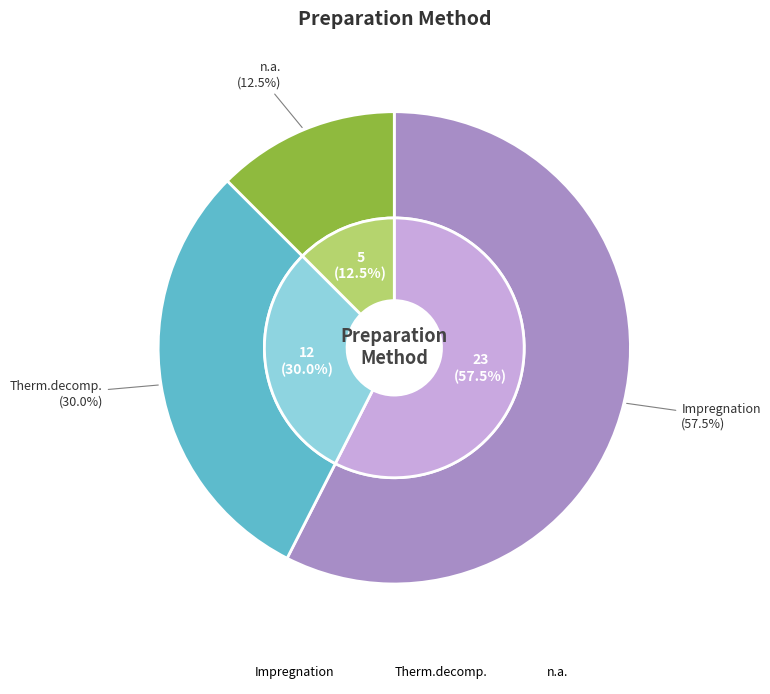

Which slice is the smallest?

n.a.